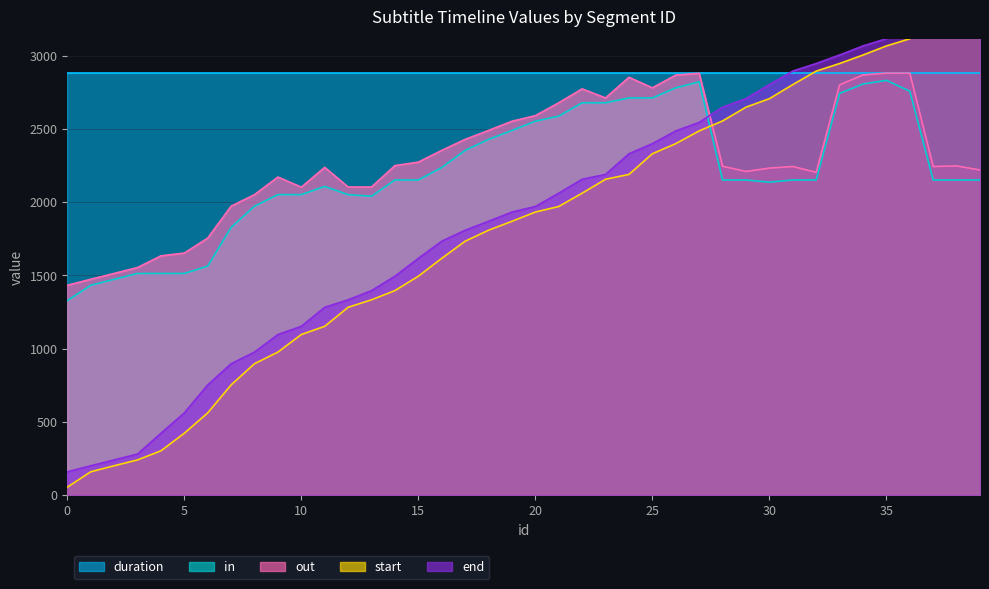

Reading left to right, extract all data points from this chart.

in: 1327	1432	1473	1513	1513	1513	1563	1827	1972	2051	2051	2107	2051	2040	2151	2151	2236	2353	2428	2489	2552	2587	2678	2678	2711	2711	2780	2821	2151	2151	2136	2151	2151	2742	2806	2831	2757	2151	2151	2151
out: 1432	1473	1513	1553	1633	1652	1754	1972	2051	2171	2102	2237	2103	2103	2249	2273	2353	2428	2489	2552	2590	2678	2773	2711	2852	2780	2867	2879	2245	2209	2232	2243	2203	2800	2868	2880	2880	2243	2247	2219
start: 54	159	200	240	302	422	561	752	897	976	1096	1152	1282	1333	1396	1494	1616	1733	1808	1869	1932	1970	2061	2156	2189	2330	2399	2486	2554	2648	2706	2802	2894	2946	3004	3066	3115	3250	3342	3452
end: 159	200	240	280	422	561	752	897	976	1096	1152	1282	1333	1396	1494	1616	1733	1808	1869	1932	1970	2061	2156	2189	2330	2399	2486	2544	2648	2706	2802	2894	2946	3004	3066	3115	3238	3342	3438	3520